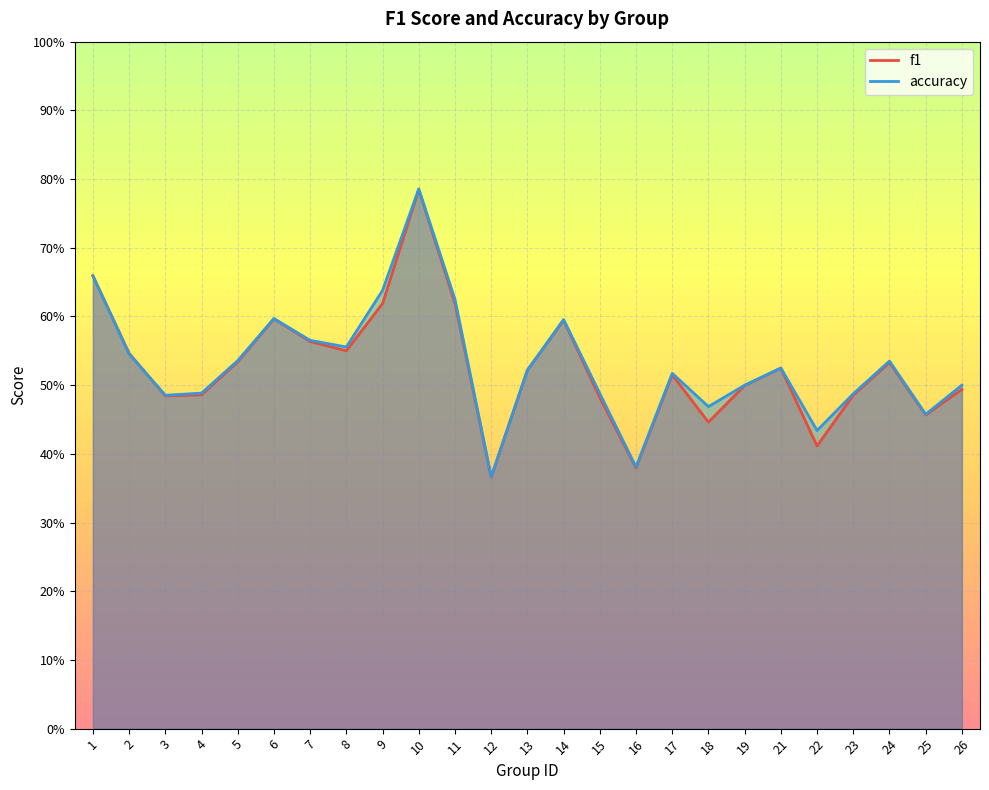

True or false: f1 has more than 2 points higher than both neighbors.

True